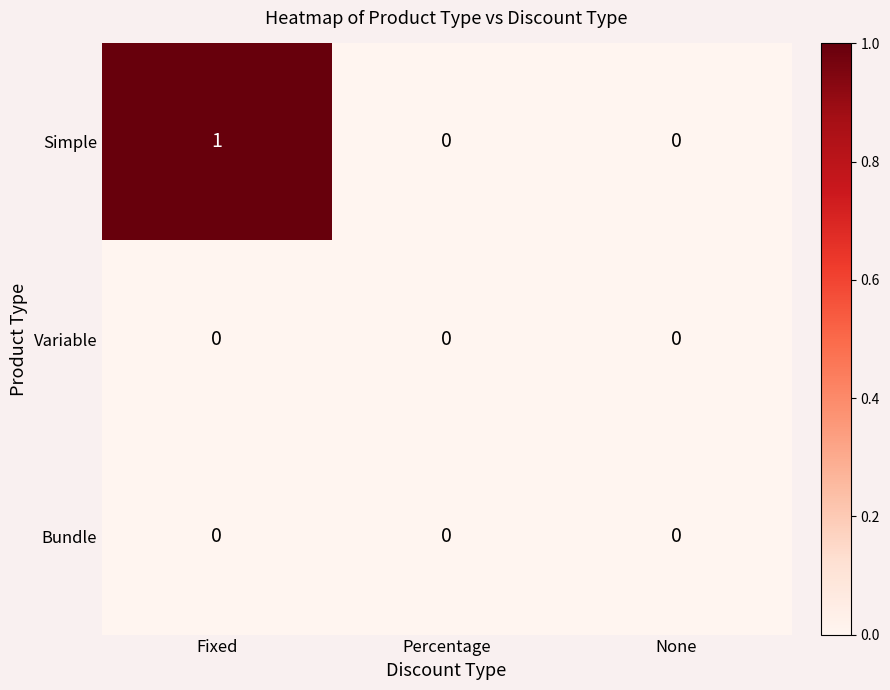

Which category has the highest value across all series?

Fixed